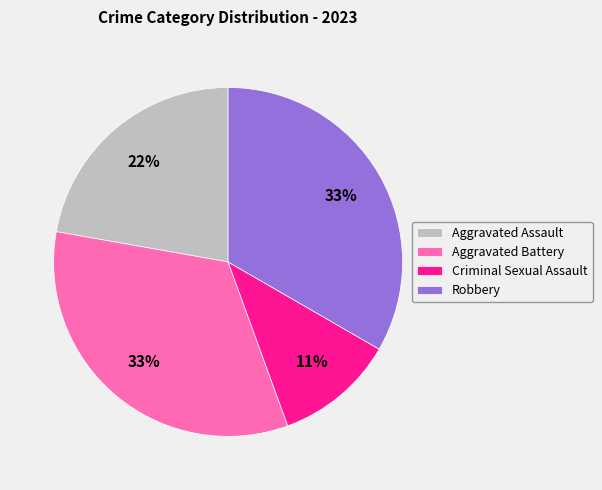

Is the sum of Criminal Sexual Assault and Robbery greater than half?

No